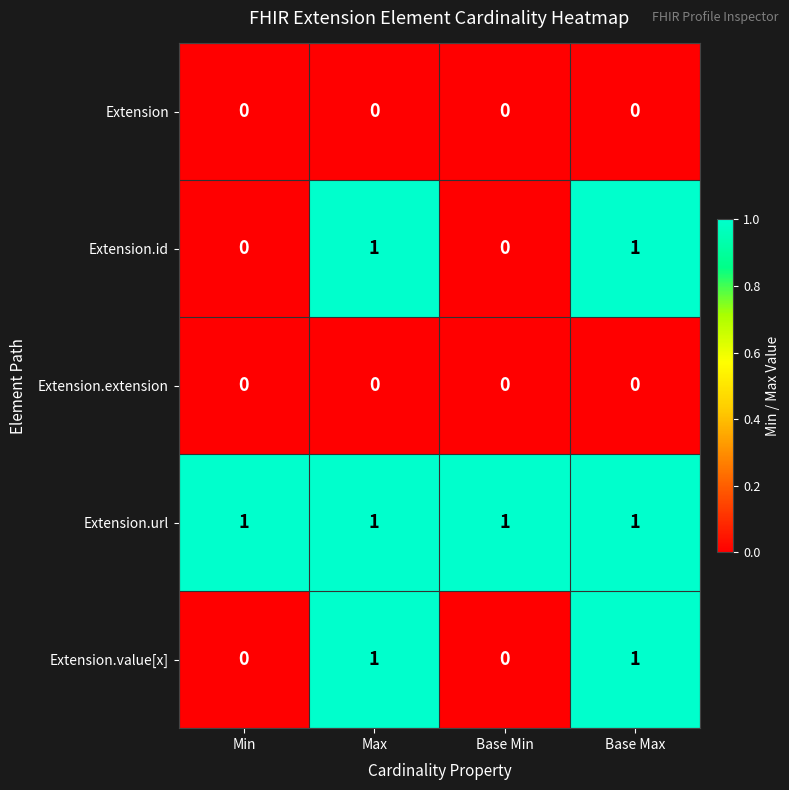

Count the Extension.id values in the range 0 to 1.

4